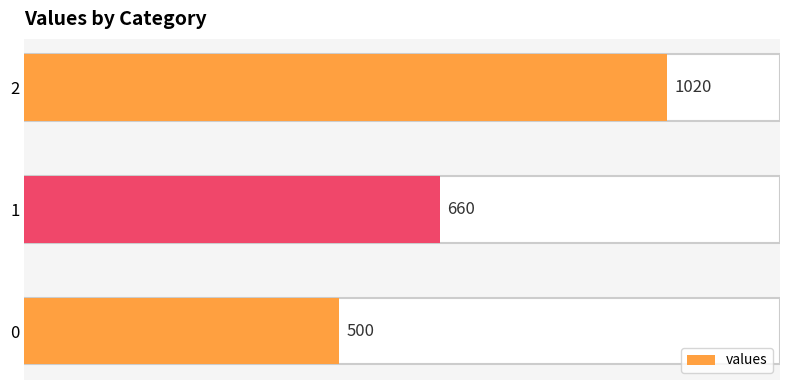

What is the minimum value shown in the chart?

500